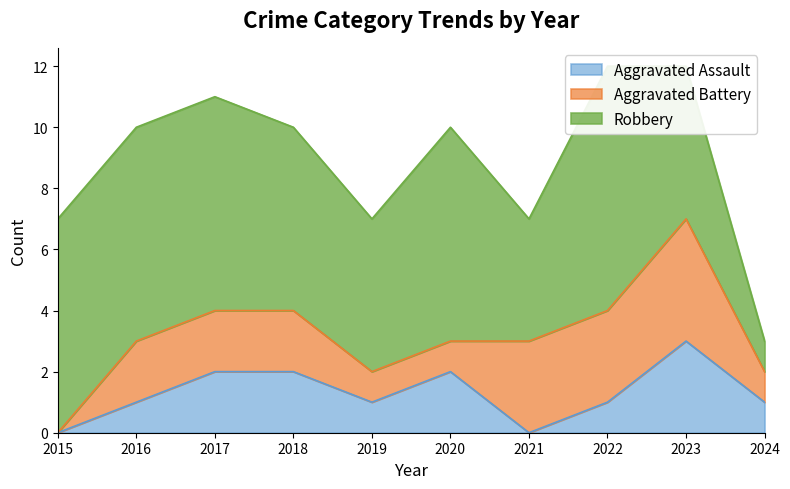

At 2021, list the series in order from largest to smallest.

Robbery, Aggravated Battery, Aggravated Assault